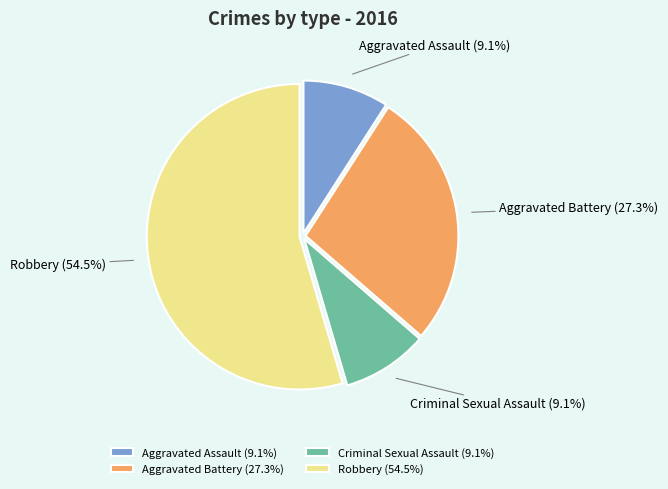

Is the sum of Aggravated Assault and Robbery greater than half?

Yes